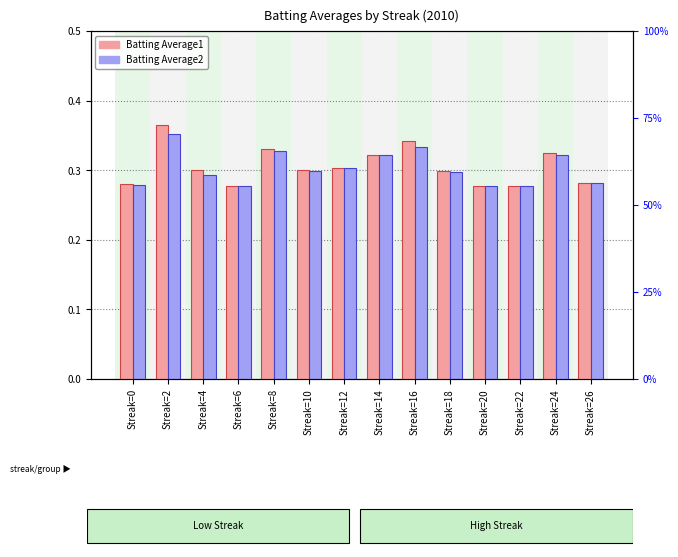

What is the value of the Batting Average1 bar at the 11th from the left?

0.3